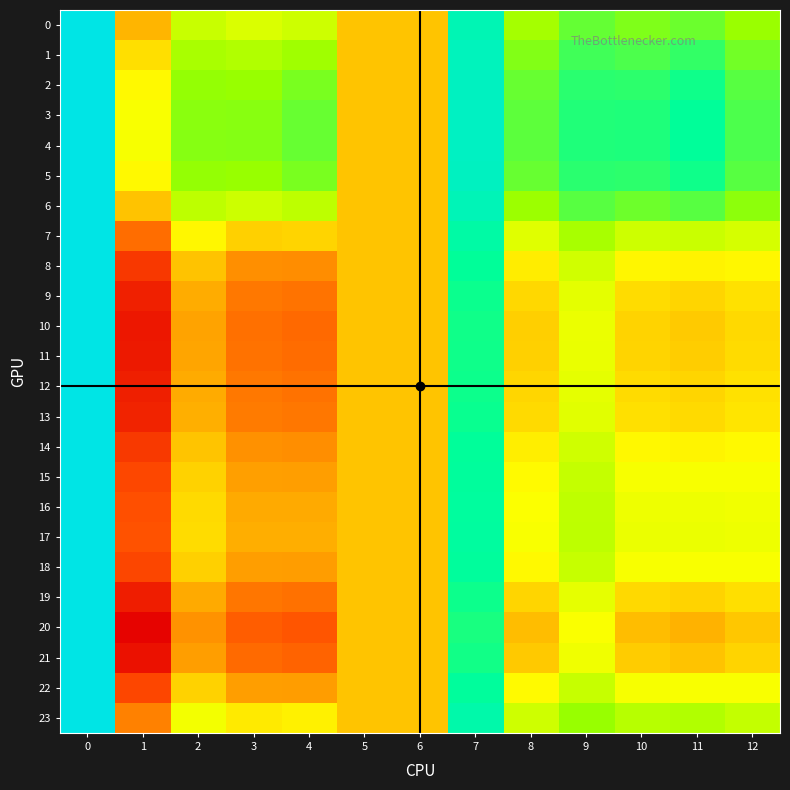

Reading left to right, list all the values displayed in this chart.

0: 0=1.1	1=1.0	2=1.0	3=1.0	4=1.0	5=1.0	6=1.0	7=1.0	8=1.0	9=1.0	10=1.0	11=1.0	12=1.0
1: 0=1.1	1=1.0	2=1.0	3=1.0	4=1.0	5=1.0	6=1.0	7=1.0	8=1.0	9=1.0	10=1.0	11=1.0	12=1.0
2: 0=1.1	1=1.0	2=1.0	3=1.0	4=1.0	5=1.0	6=1.0	7=1.0	8=1.0	9=1.0	10=1.0	11=1.0	12=1.0
3: 0=1.1	1=1.0	2=1.0	3=1.0	4=1.0	5=1.0	6=1.0	7=1.0	8=1.0	9=1.0	10=1.0	11=1.0	12=1.0
4: 0=1.1	1=1.0	2=1.0	3=1.0	4=1.0	5=1.0	6=1.0	7=1.0	8=1.0	9=1.0	10=1.0	11=1.0	12=1.0
5: 0=1.1	1=1.0	2=1.0	3=1.0	4=1.0	5=1.0	6=1.0	7=1.0	8=1.0	9=1.0	10=1.0	11=1.0	12=1.0
6: 0=1.1	1=1.0	2=1.0	3=1.0	4=1.0	5=1.0	6=1.0	7=1.0	8=1.0	9=1.0	10=1.0	11=1.0	12=1.0
7: 0=1.1	1=1.0	2=1.0	3=1.0	4=1.0	5=1.0	6=1.0	7=1.0	8=1.0	9=1.0	10=1.0	11=1.0	12=1.0
8: 0=1.1	1=1.0	2=1.0	3=1.0	4=1.0	5=1.0	6=1.0	7=1.0	8=1.0	9=1.0	10=1.0	11=1.0	12=1.0
9: 0=1.1	1=1.0	2=1.0	3=1.0	4=1.0	5=1.0	6=1.0	7=1.0	8=1.0	9=1.0	10=1.0	11=1.0	12=1.0
10: 0=1.1	1=1.0	2=1.0	3=1.0	4=1.0	5=1.0	6=1.0	7=1.0	8=1.0	9=1.0	10=1.0	11=1.0	12=1.0
11: 0=1.1	1=1.0	2=1.0	3=1.0	4=1.0	5=1.0	6=1.0	7=1.0	8=1.0	9=1.0	10=1.0	11=1.0	12=1.0
12: 0=1.1	1=1.0	2=1.0	3=1.0	4=1.0	5=1.0	6=1.0	7=1.0	8=1.0	9=1.0	10=1.0	11=1.0	12=1.0
13: 0=1.1	1=1.0	2=1.0	3=1.0	4=1.0	5=1.0	6=1.0	7=1.0	8=1.0	9=1.0	10=1.0	11=1.0	12=1.0
14: 0=1.1	1=1.0	2=1.0	3=1.0	4=1.0	5=1.0	6=1.0	7=1.0	8=1.0	9=1.0	10=1.0	11=1.0	12=1.0
15: 0=1.1	1=1.0	2=1.0	3=1.0	4=1.0	5=1.0	6=1.0	7=1.0	8=1.0	9=1.0	10=1.0	11=1.0	12=1.0
16: 0=1.1	1=1.0	2=1.0	3=1.0	4=1.0	5=1.0	6=1.0	7=1.0	8=1.0	9=1.0	10=1.0	11=1.0	12=1.0
17: 0=1.1	1=1.0	2=1.0	3=1.0	4=1.0	5=1.0	6=1.0	7=1.0	8=1.0	9=1.0	10=1.0	11=1.0	12=1.0
18: 0=1.1	1=1.0	2=1.0	3=1.0	4=1.0	5=1.0	6=1.0	7=1.0	8=1.0	9=1.0	10=1.0	11=1.0	12=1.0
19: 0=1.1	1=1.0	2=1.0	3=1.0	4=1.0	5=1.0	6=1.0	7=1.0	8=1.0	9=1.0	10=1.0	11=1.0	12=1.0
20: 0=1.1	1=1.0	2=1.0	3=1.0	4=1.0	5=1.0	6=1.0	7=1.0	8=1.0	9=1.0	10=1.0	11=1.0	12=1.0
21: 0=1.1	1=1.0	2=1.0	3=1.0	4=1.0	5=1.0	6=1.0	7=1.0	8=1.0	9=1.0	10=1.0	11=1.0	12=1.0
22: 0=1.1	1=1.0	2=1.0	3=1.0	4=1.0	5=1.0	6=1.0	7=1.0	8=1.0	9=1.0	10=1.0	11=1.0	12=1.0
23: 0=1.1	1=1.0	2=1.0	3=1.0	4=1.0	5=1.0	6=1.0	7=1.0	8=1.0	9=1.0	10=1.0	11=1.0	12=1.0